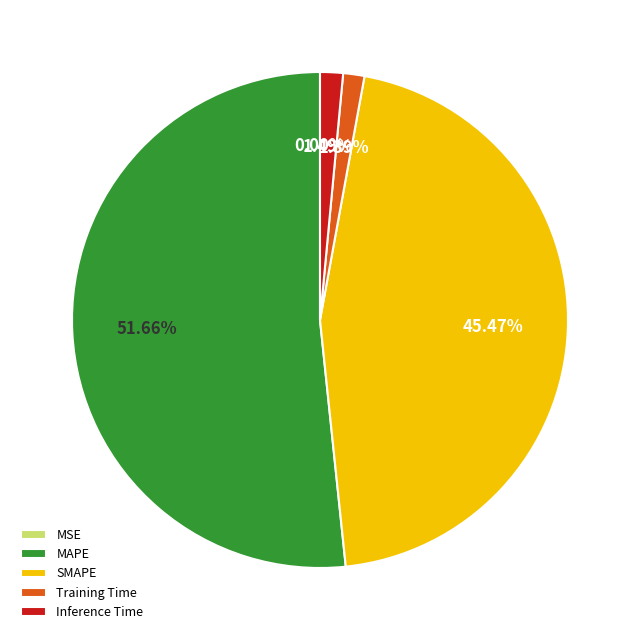

To the nearest percent, what is the difference between the largest and smallest slice percentages?

52%